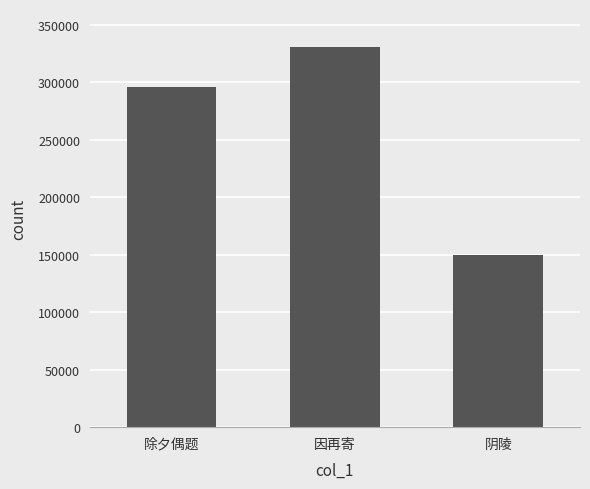

Which category has the lowest value across all series?

阴陵